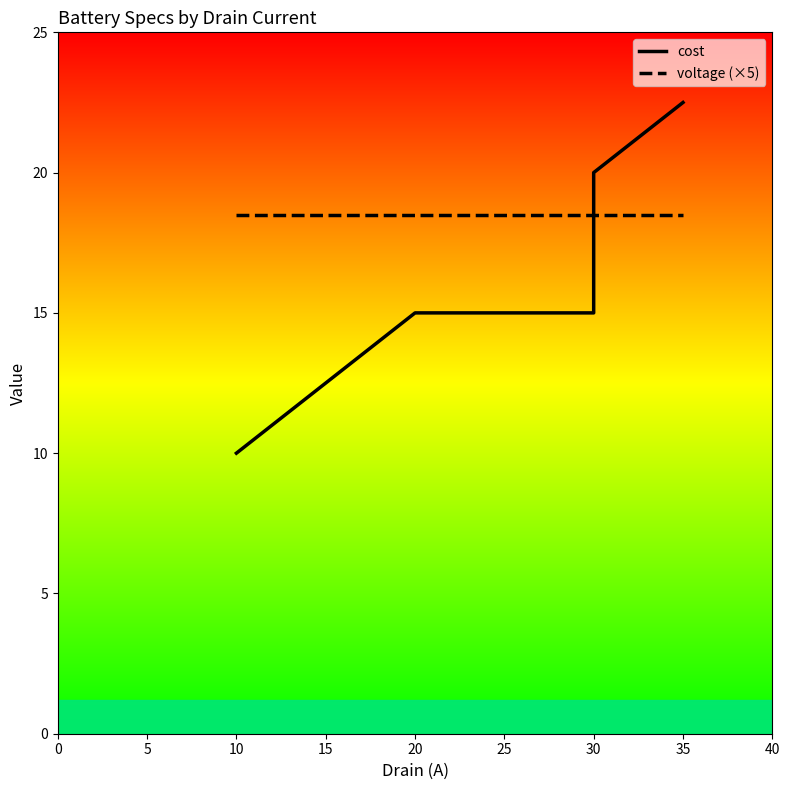

At 30, list the series in order from largest to smallest.

voltage (×5), cost